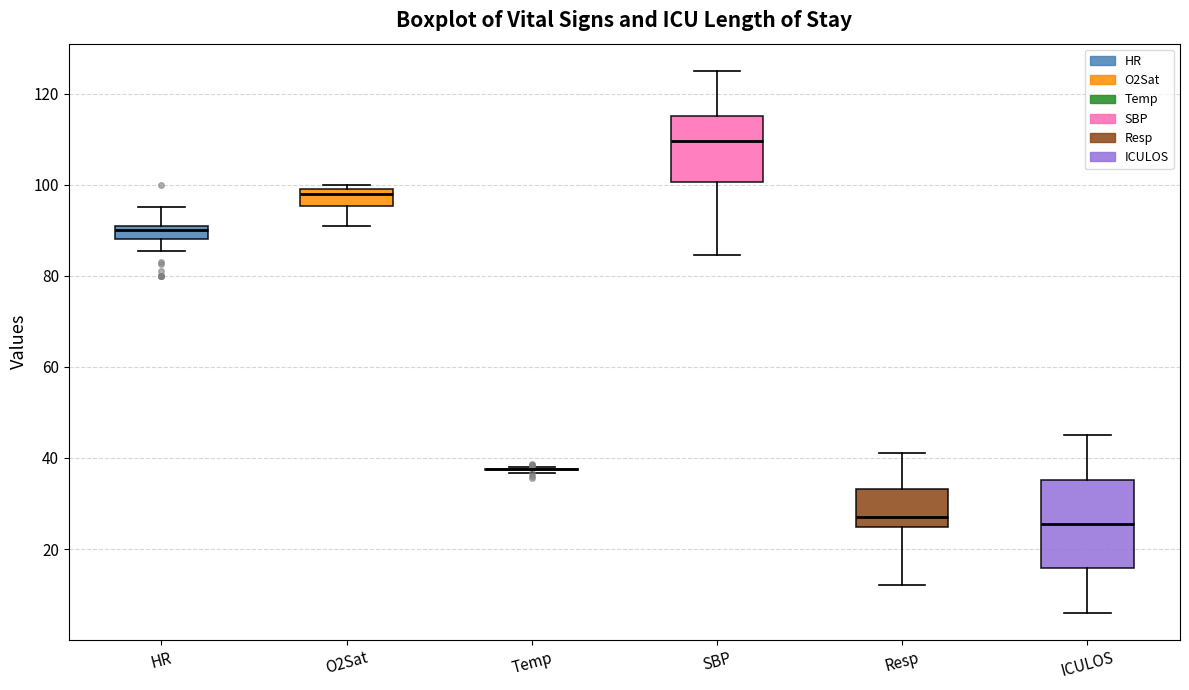

Reading left to right, transcribe this box plot: for each box, give where its median line is, the range the box spans, and where its two whiskers end, as read against the y-axis. The values are not printed on the chart, so give them approximately, as read against the axis.

HR: median 90, box 88 to 92, whiskers 86 to 96
O2Sat: median 98, box 96 to 100, whiskers 92 to 100 (just above the box's upper edge)
Temp: box collapsed to a line at 38, whiskers 36 to 38
SBP: median 110, box 100 to 116, whiskers 84 to 126
Resp: median 28, box 24 to 34, whiskers 12 to 42
ICULOS: median 26, box 16 to 36, whiskers 6 to 46